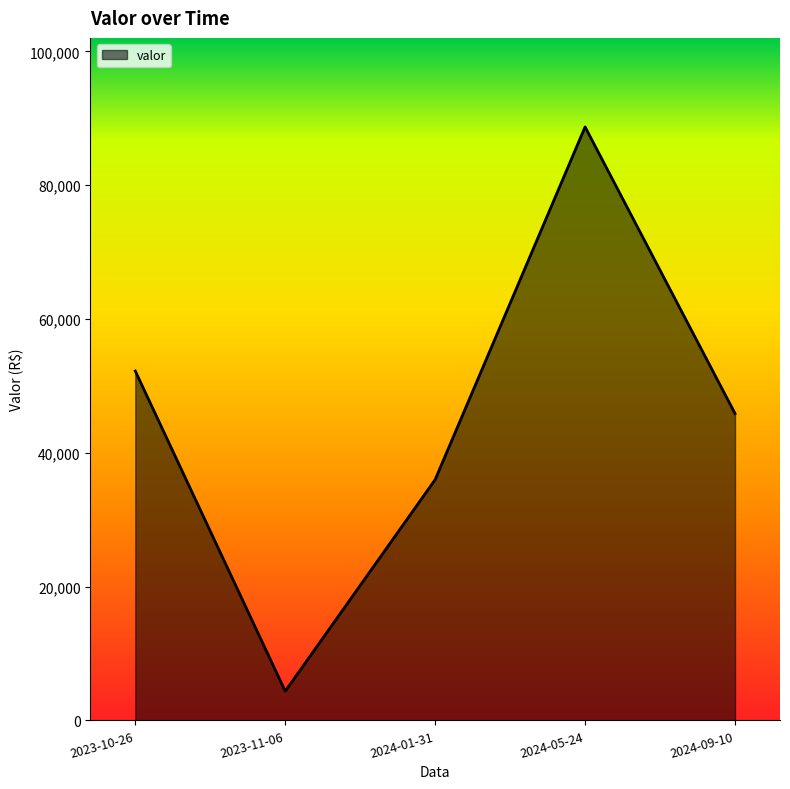

Rank the categories by value from highest to lowest.

2024-05-24, 2023-10-26, 2024-09-10, 2024-01-31, 2023-11-06